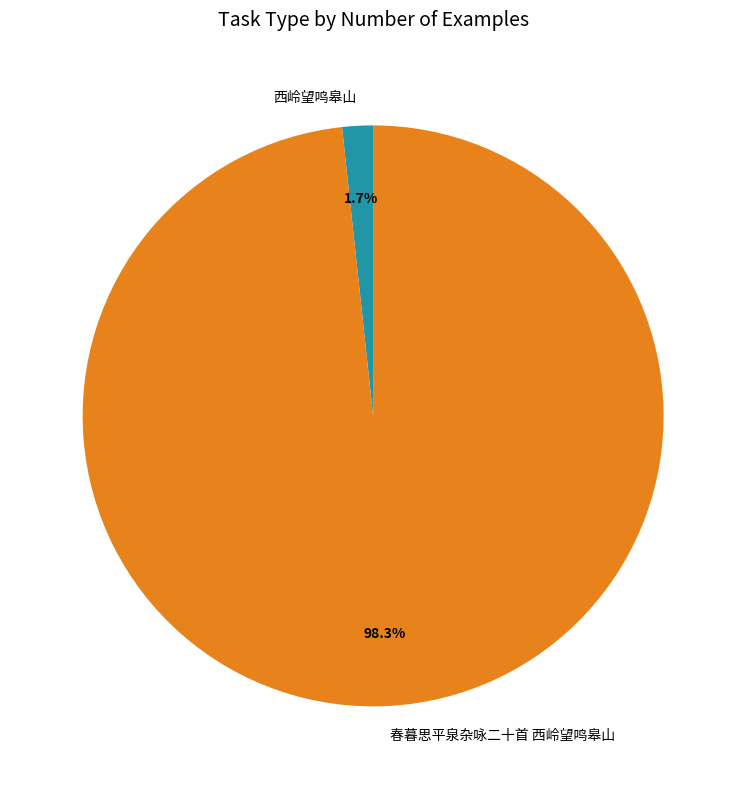

True or false: 春暮思平泉杂咏二十首 西岭望鸣皋山 accounts for 92% of the total.

False